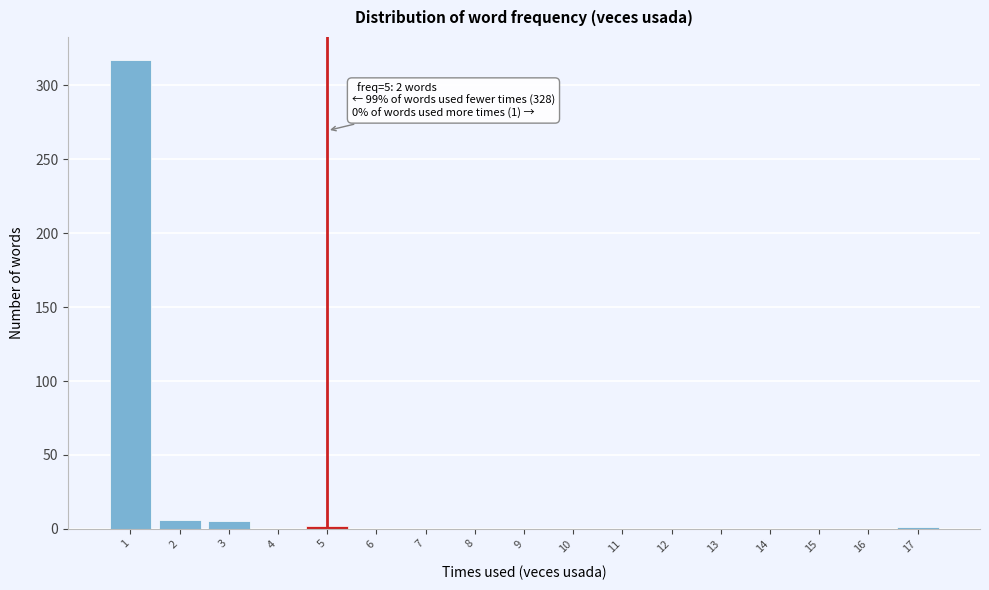

Over which range of the x-axis is the bar tallest?

0.5 to 1.5